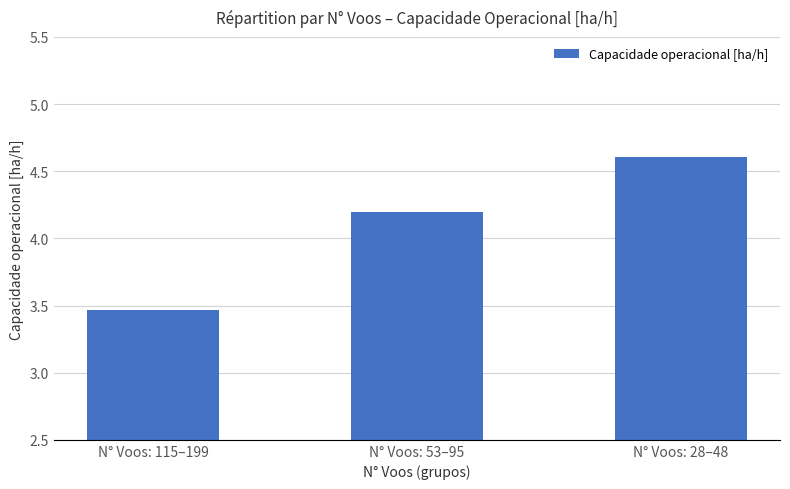

Which has a higher value, N° Voos: 53–95 or N° Voos: 115–199?

N° Voos: 53–95